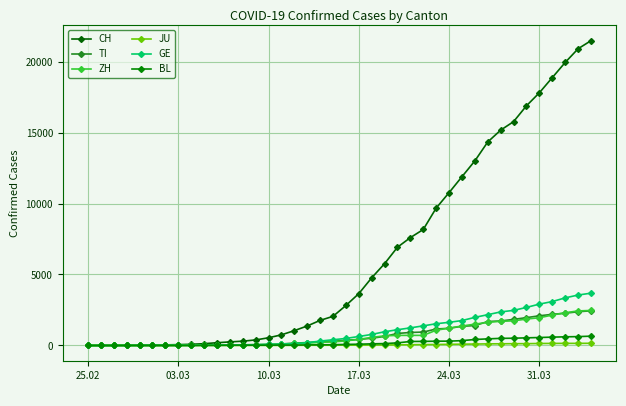

Does the chart have visible grid lines?

Yes